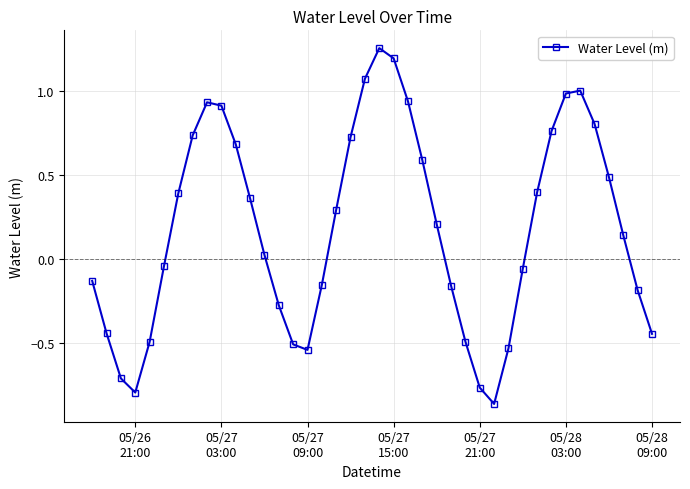

True or false: there are more than 1 points higher than both neighbors.

True